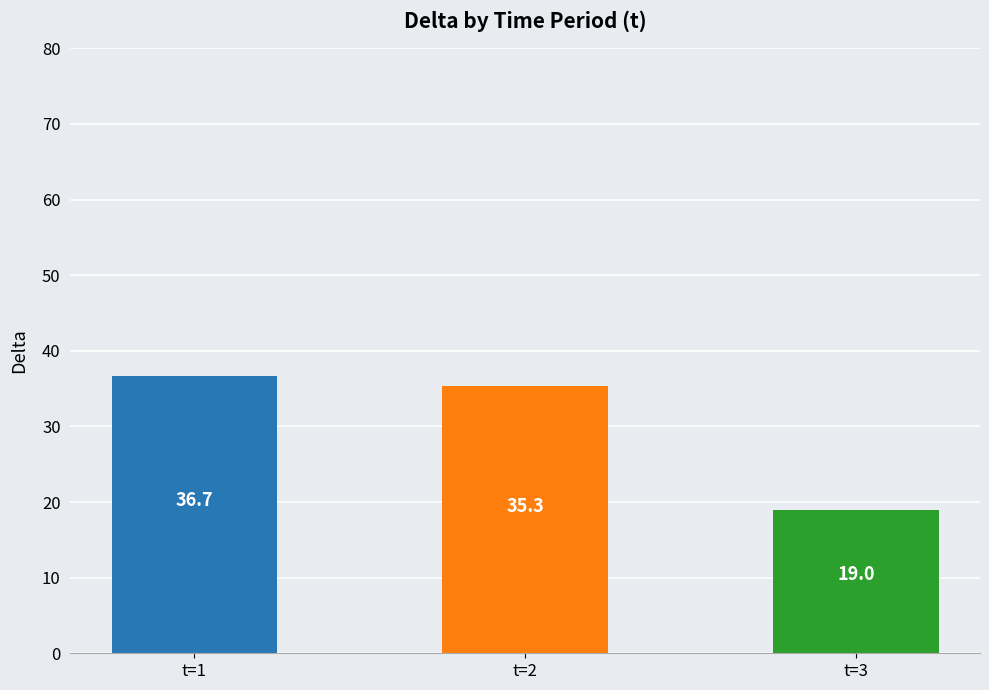

What is the value of the 2nd bar from the left?

35.3